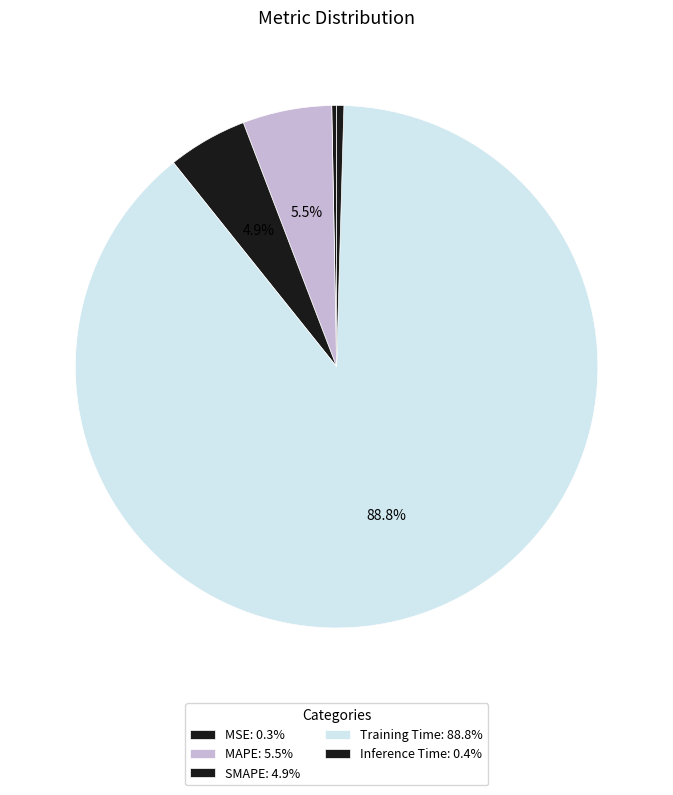

Which slice is the smallest?

MSE